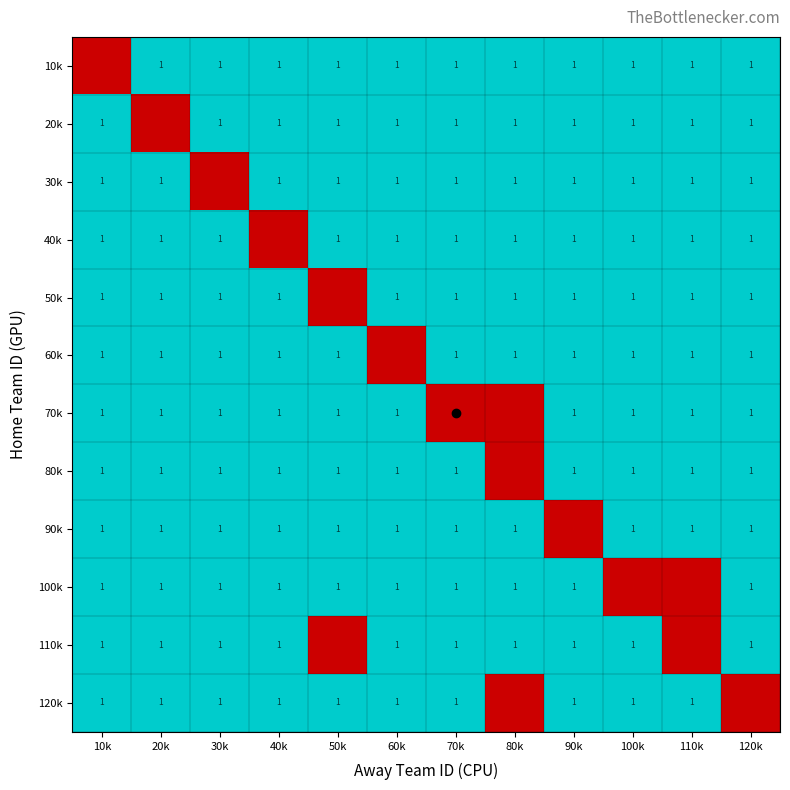

At which label is 100k closest to 0?

100k